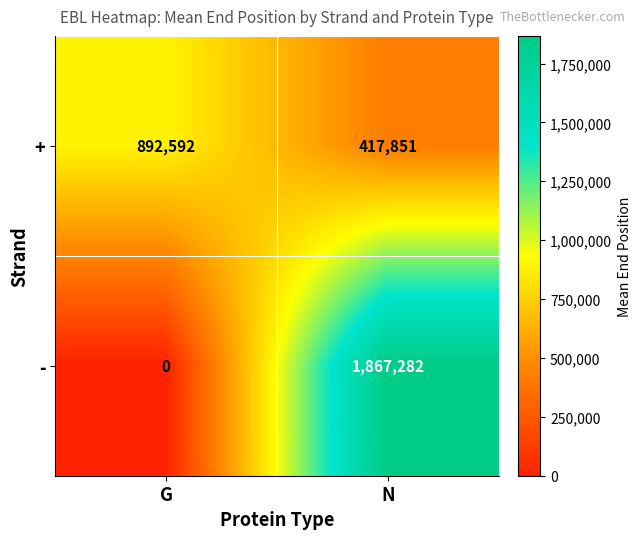

True or false: - has a value of 0 at G.

True